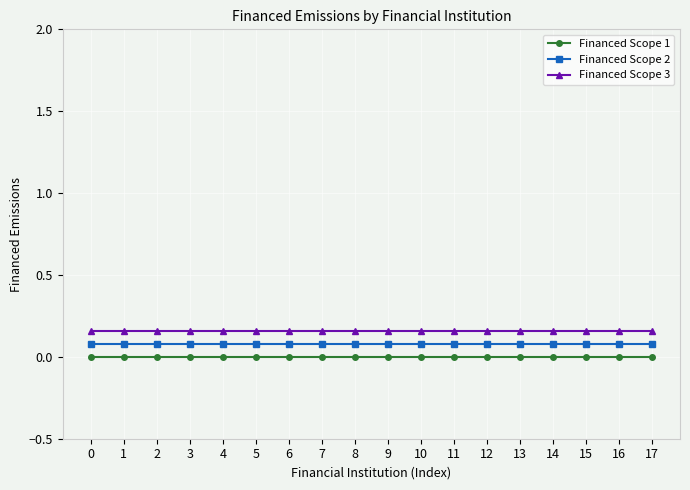

What is the sum of all Financed Scope 2 values?

1.4